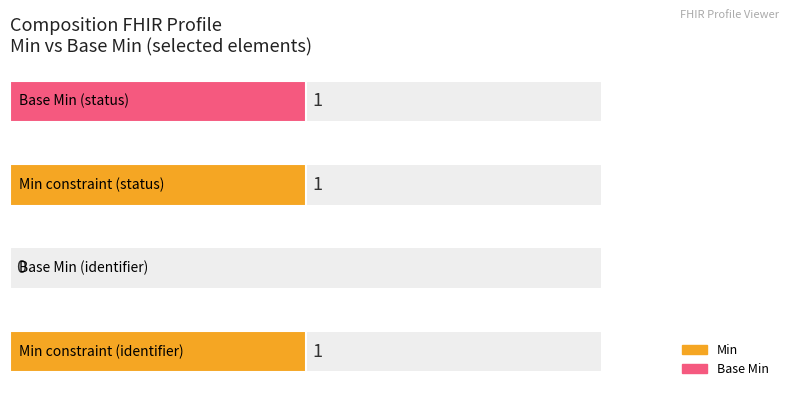

How many bars are there in each group?

2